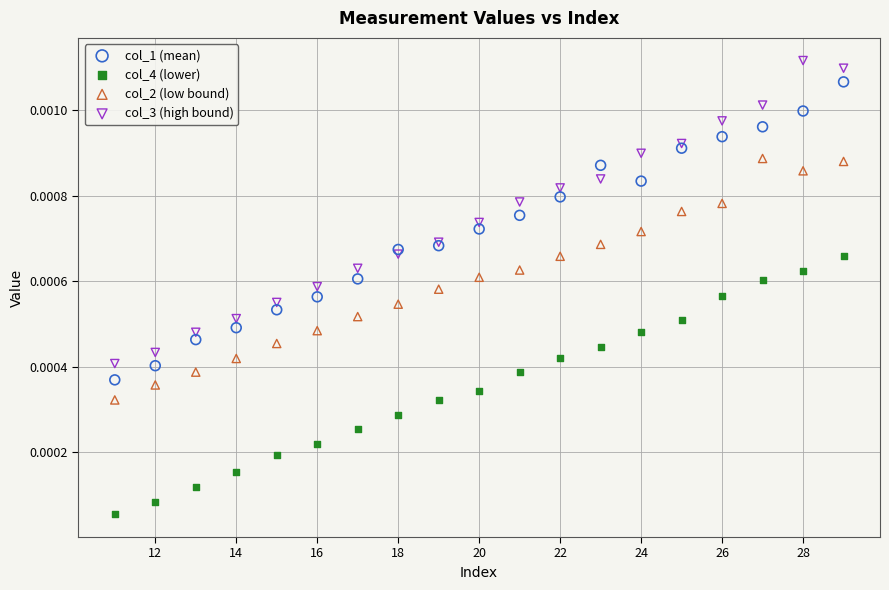

What is the X range (max minus min) for the scatter plot?

18.0